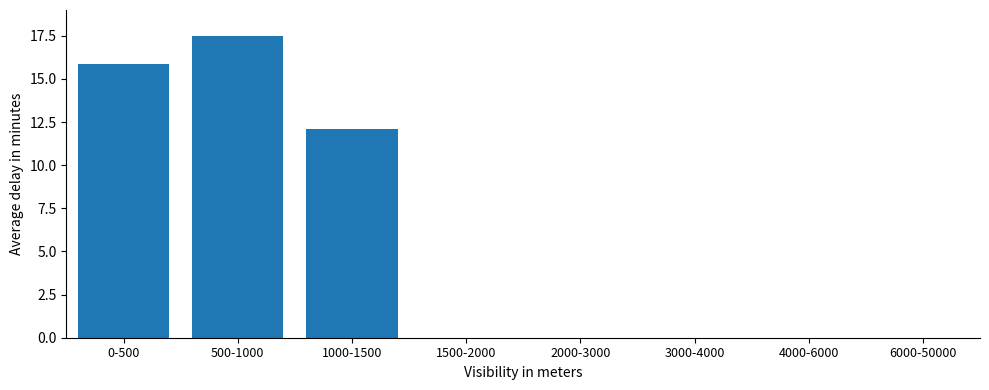

Reading left to right, list all the values displayed in this chart.

0-500=15.9	500-1000=17.5	1000-1500=12.1	1500-2000=0.0	2000-3000=0.0	3000-4000=0.0	4000-6000=0.0	6000-50000=0.0